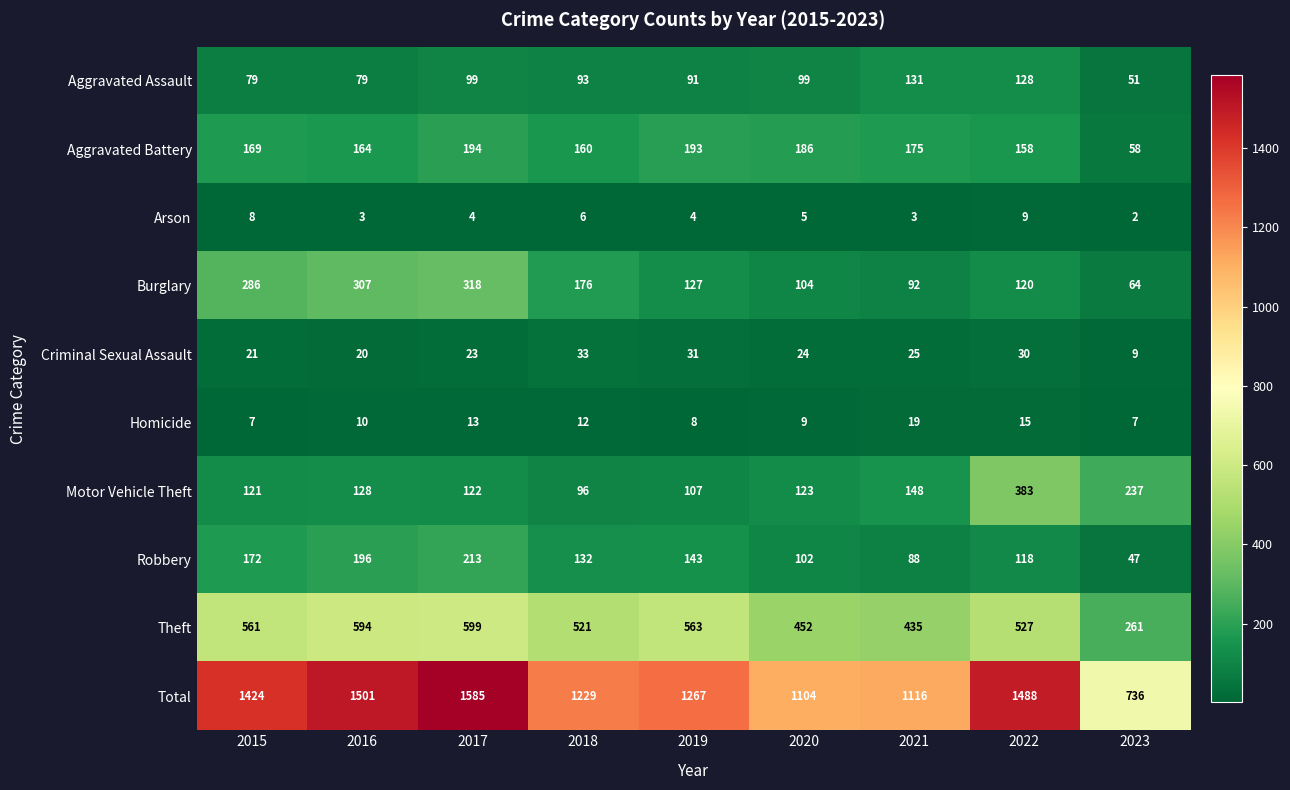

At how many categories does at least one series exceed 543?

9